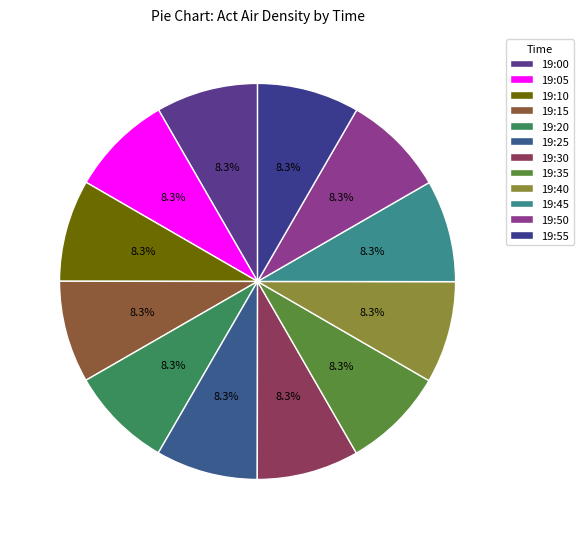

To the nearest percent, what portion does 19:40 represent?

8%